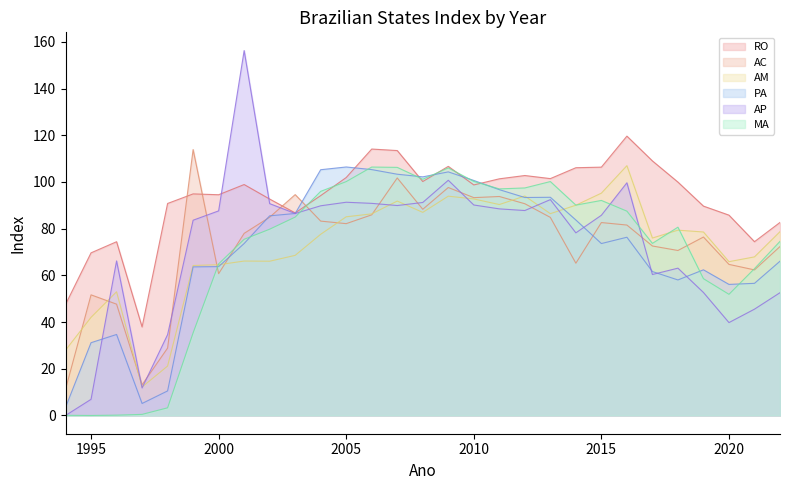

Reading left to right, transcribe all the data shown in this chart.

RO: 1994=47.5	1995=69.7	1996=74.4	1997=37.9	1998=90.8	1999=94.9	2000=94.5	2001=98.9	2002=92.7	2003=86.8	2004=94.2	2005=101.9	2006=114.1	2007=113.5	2008=100.2	2009=106.7	2010=98.7	2011=101.3	2012=102.8	2013=101.4	2014=106.1	2015=106.3	2016=119.6	2017=109.0	2018=99.9	2019=89.7	2020=85.8	2021=74.4	2022=82.7
AC: 1994=11.2	1995=51.7	1996=47.7	1997=13.2	1998=28.9	1999=113.9	2000=60.7	2001=78.0	2002=84.9	2003=94.6	2004=83.2	2005=82.2	2006=85.9	2007=101.7	2008=88.3	2009=97.6	2010=93.3	2011=93.8	2012=90.7	2013=84.8	2014=65.2	2015=82.6	2016=81.5	2017=72.6	2018=70.7	2019=76.4	2020=64.7	2021=62.4	2022=72.3
AM: 1994=28.0	1995=42.0	1996=53.0	1997=12.2	1998=21.2	1999=64.2	2000=64.6	2001=66.1	2002=66.1	2003=68.6	2004=77.6	2005=85.1	2006=86.3	2007=91.8	2008=87.0	2009=93.9	2010=92.7	2011=90.3	2012=94.0	2013=86.4	2014=90.0	2015=95.2	2016=107.0	2017=76.0	2018=79.4	2019=78.6	2020=65.9	2021=67.9	2022=78.7
PA: 1994=3.5	1995=31.2	1996=34.7	1997=5.1	1998=10.5	1999=63.6	2000=63.8	2001=73.6	2002=85.5	2003=86.5	2004=105.2	2005=106.4	2006=105.3	2007=103.3	2008=102.2	2009=104.3	2010=100.6	2011=96.7	2012=93.3	2013=93.4	2014=83.7	2015=73.6	2016=76.3	2017=61.6	2018=58.0	2019=62.4	2020=56.1	2021=56.6	2022=66.1
AP: 1994=0.0	1995=6.9	1996=66.2	1997=11.8	1998=34.6	1999=83.6	2000=87.6	2001=156.3	2002=90.7	2003=86.5	2004=89.8	2005=91.3	2006=90.8	2007=89.9	2008=91.2	2009=100.7	2010=90.1	2011=88.5	2012=87.8	2013=92.4	2014=78.2	2015=85.7	2016=99.7	2017=60.4	2018=63.1	2019=52.7	2020=39.8	2021=45.5	2022=52.6
MA: 1994=0.1	1995=0.0	1996=0.1	1997=0.5	1998=3.3	1999=35.4	2000=64.9	2001=75.5	2002=79.8	2003=85.0	2004=96.0	2005=100.2	2006=106.4	2007=106.2	2008=101.2	2009=106.0	2010=100.2	2011=97.0	2012=97.4	2013=100.2	2014=90.1	2015=92.1	2016=87.5	2017=73.7	2018=80.6	2019=58.6	2020=51.9	2021=62.9	2022=74.6